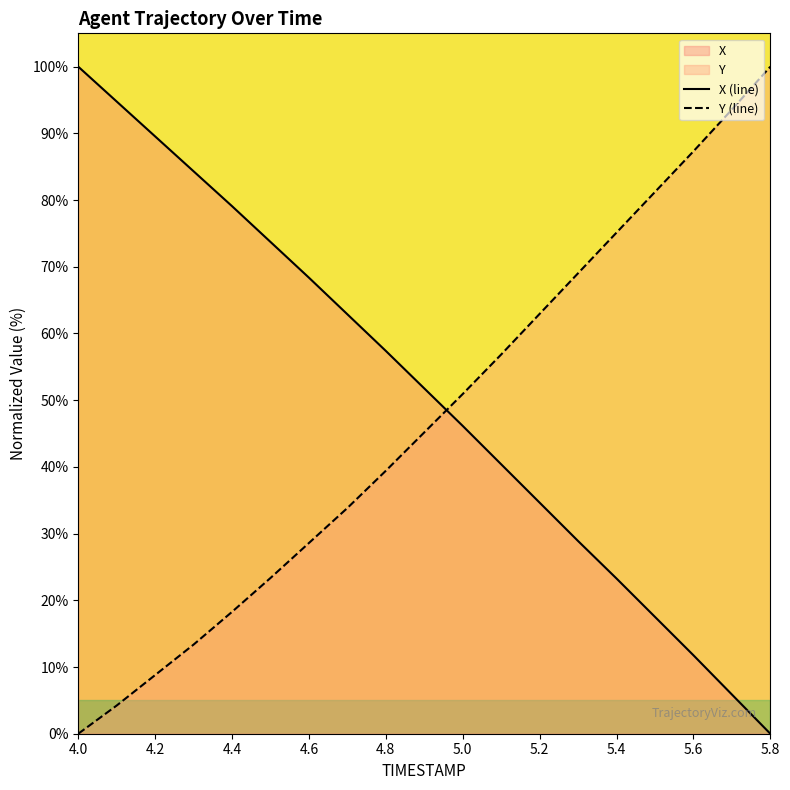

Is it true that Y (line) equals 154.7 at 5.6?

False